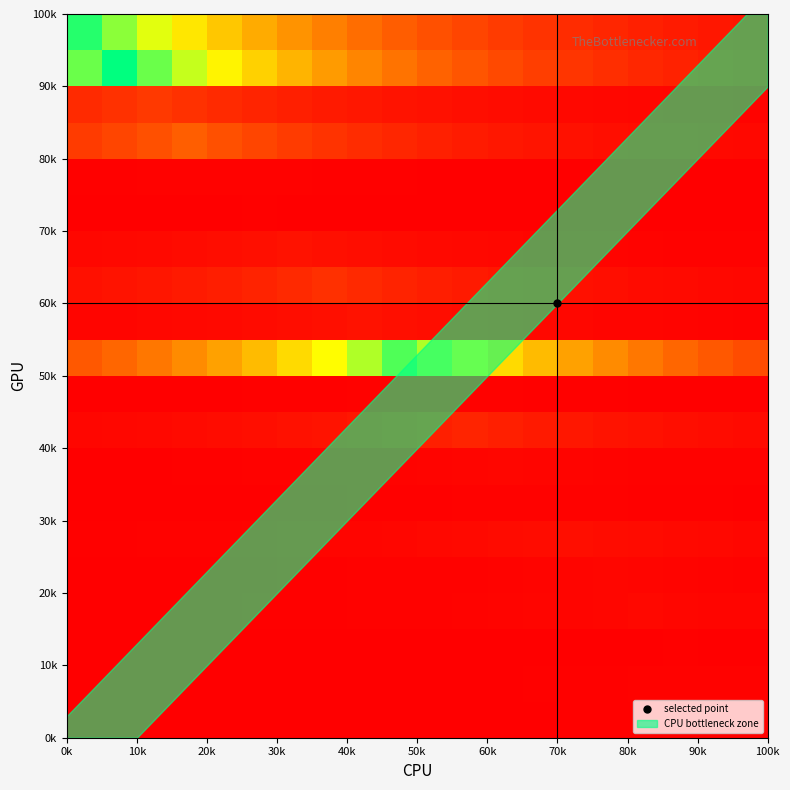

At how many categories does at least one series exceed 56629?

12